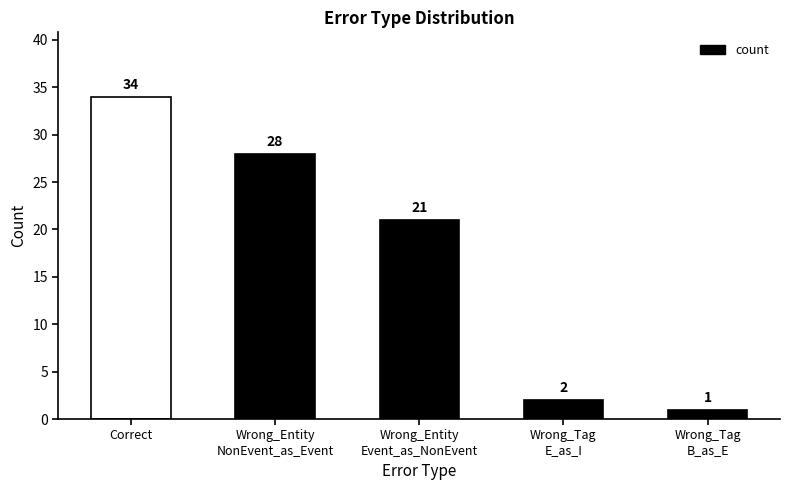

What is the change in value from Wrong_Entity_NonEvent_as_Event to Wrong_Tag_B_as_E?

-27